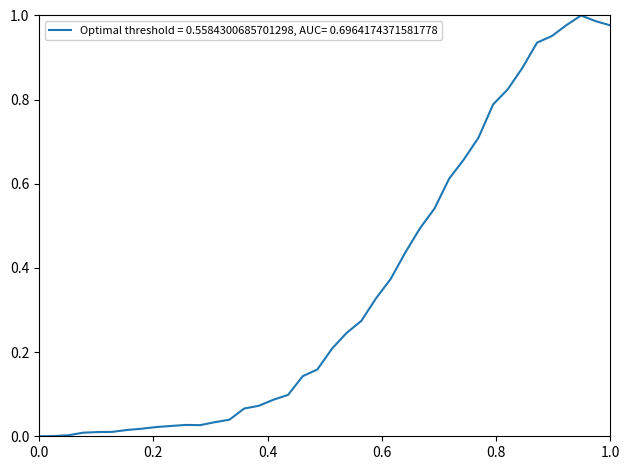

Is this an area chart (filled region under the line)?

No